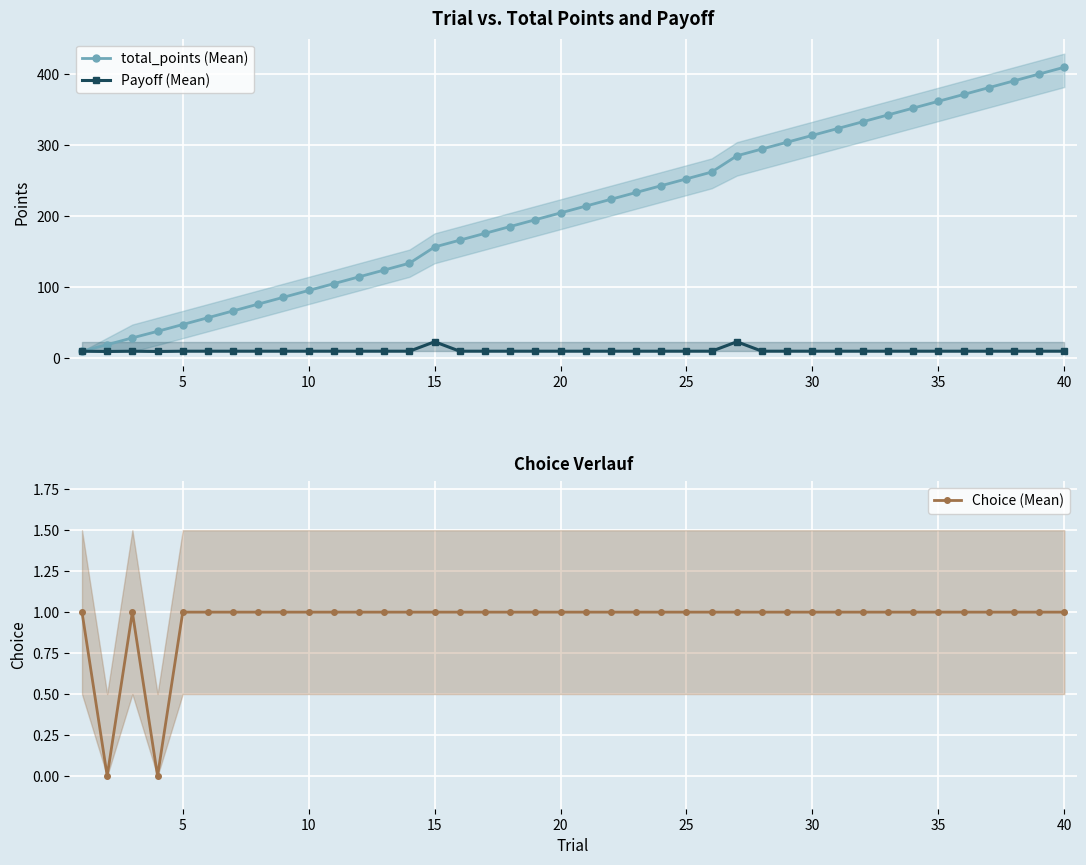

Which series has the largest range (max minus min)?

total_points (Mean)